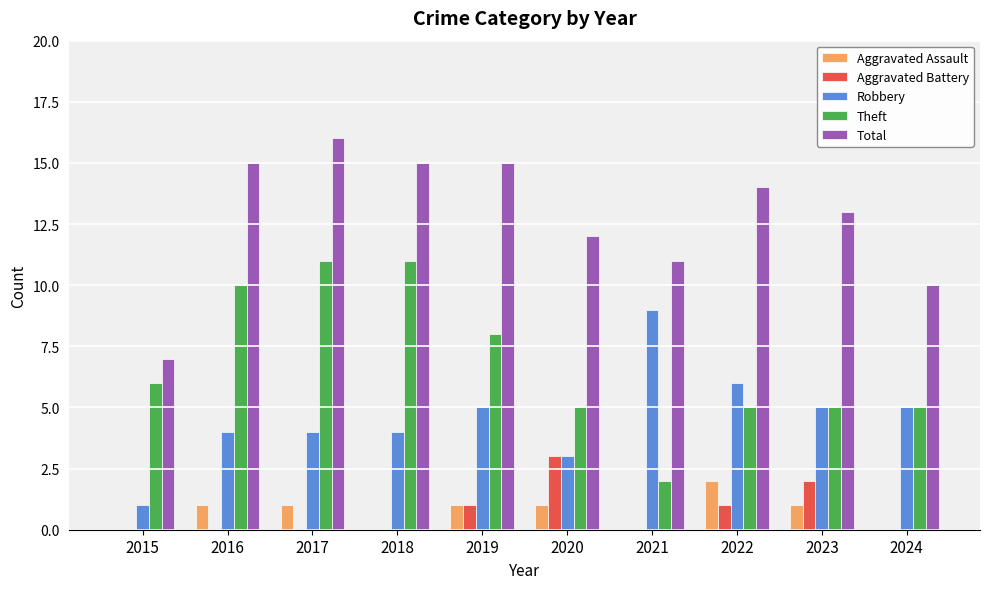

Which series changed the most between 2017 and 2019?

Theft